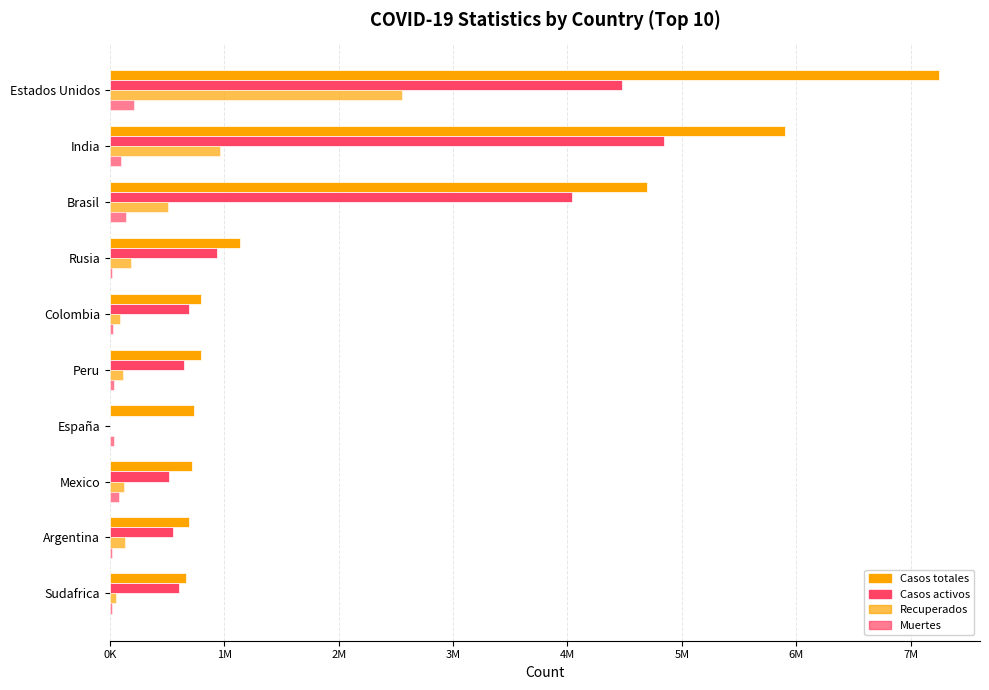

How many groups of bars are there?

10